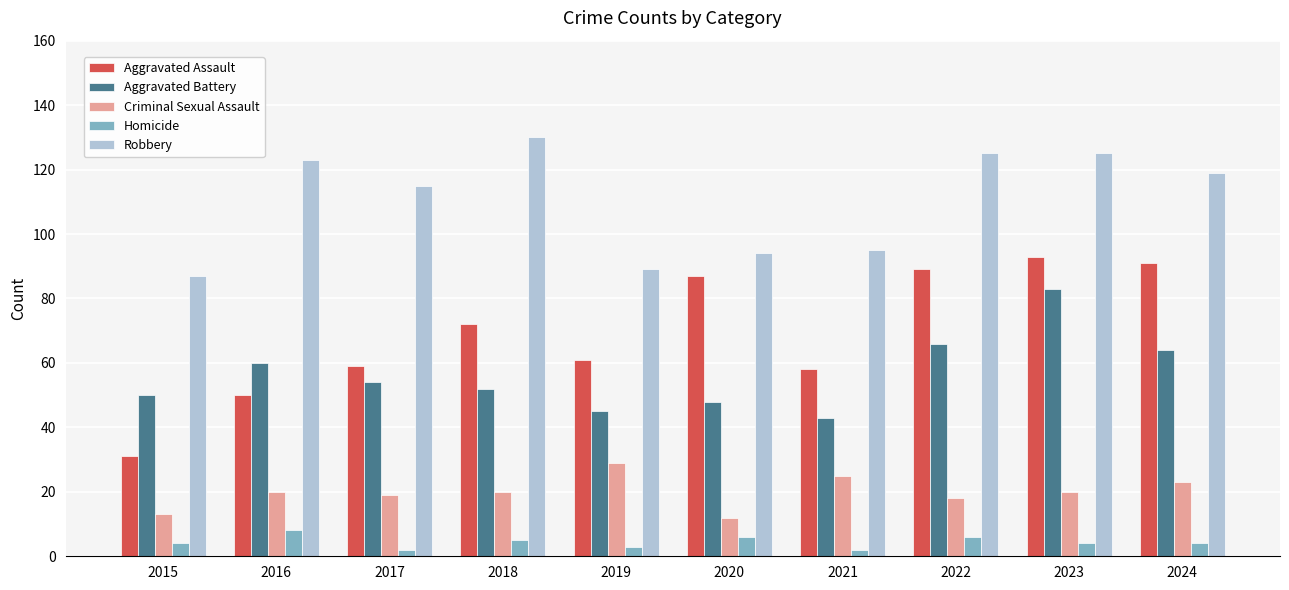

What is the sum of all Robbery values?

1102